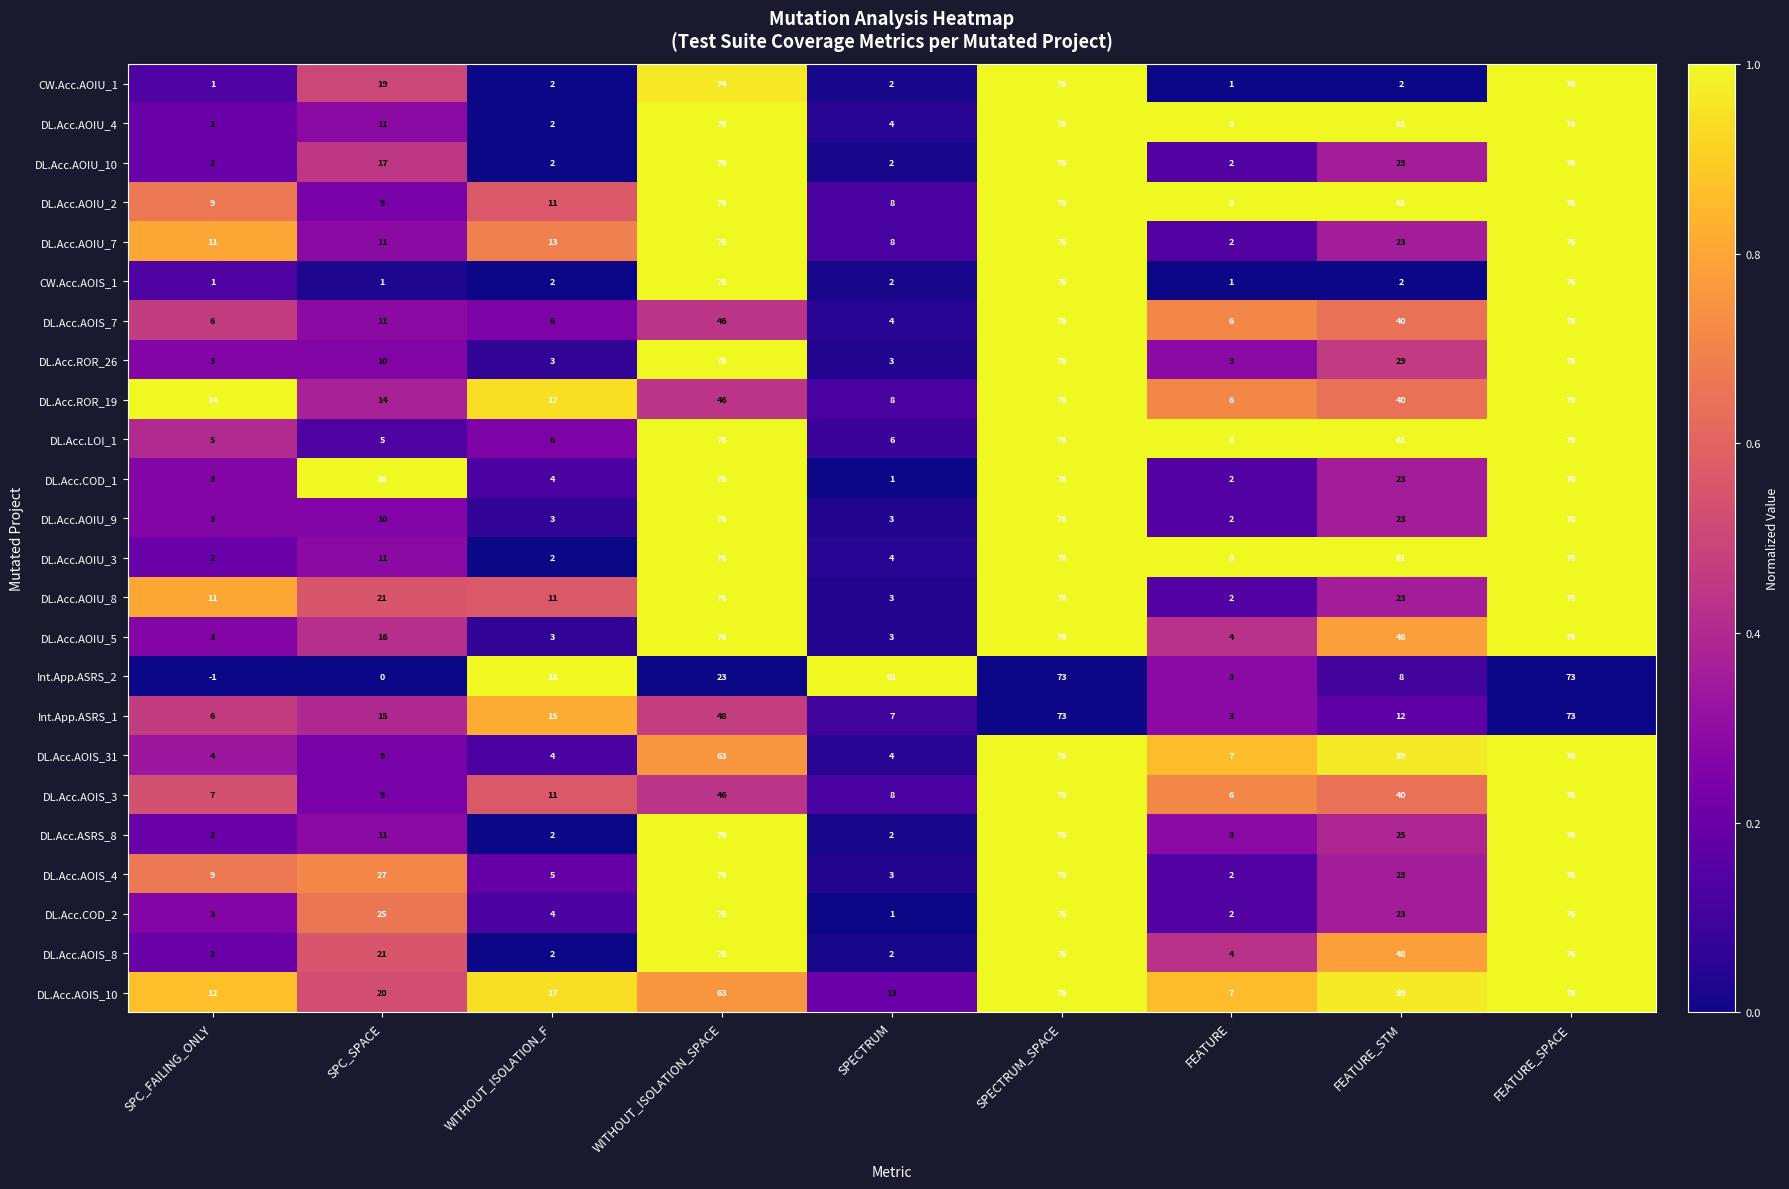

True or false: Int.App.ASRS_2 has a value of 43 at SPC_SPACE.

False